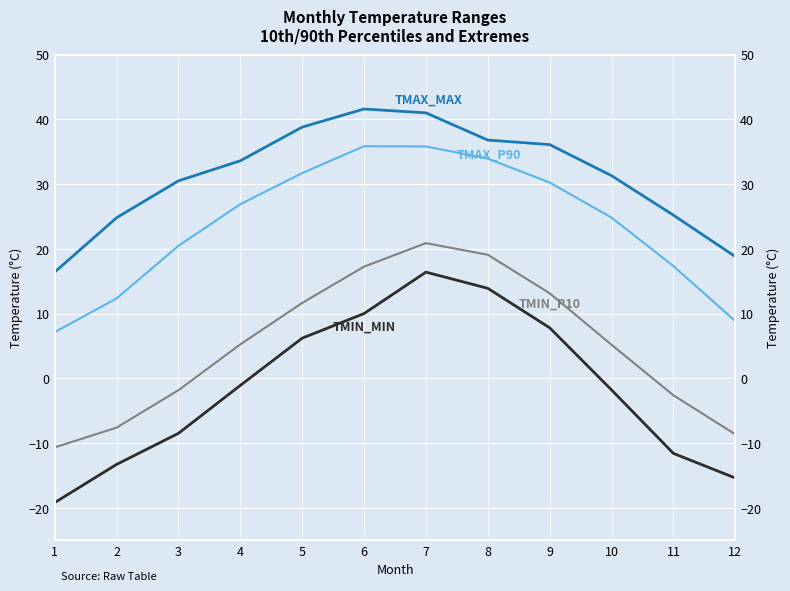

True or false: TMAX_MAX and TMIN_P10 cross at least once.

False